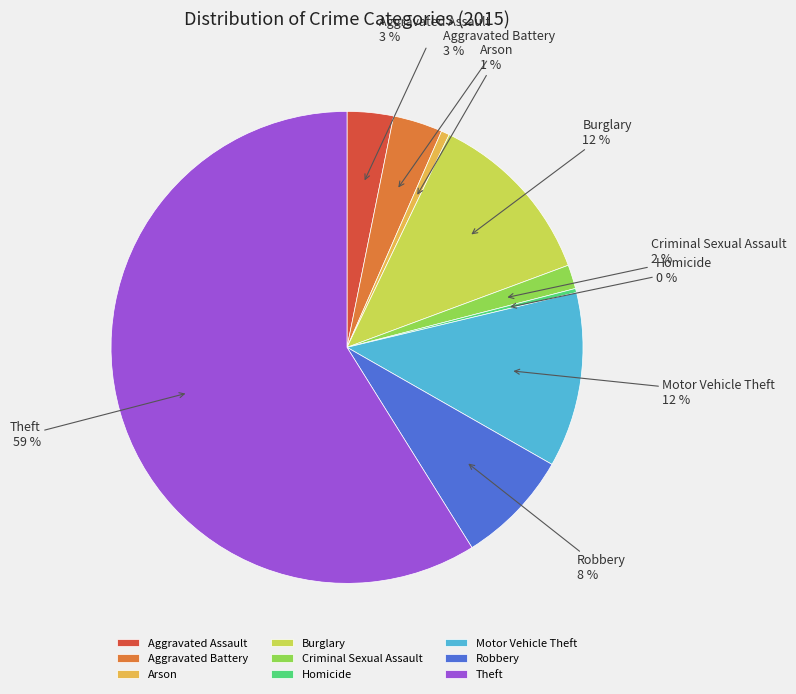

Which category has the biggest portion of the pie?

Theft